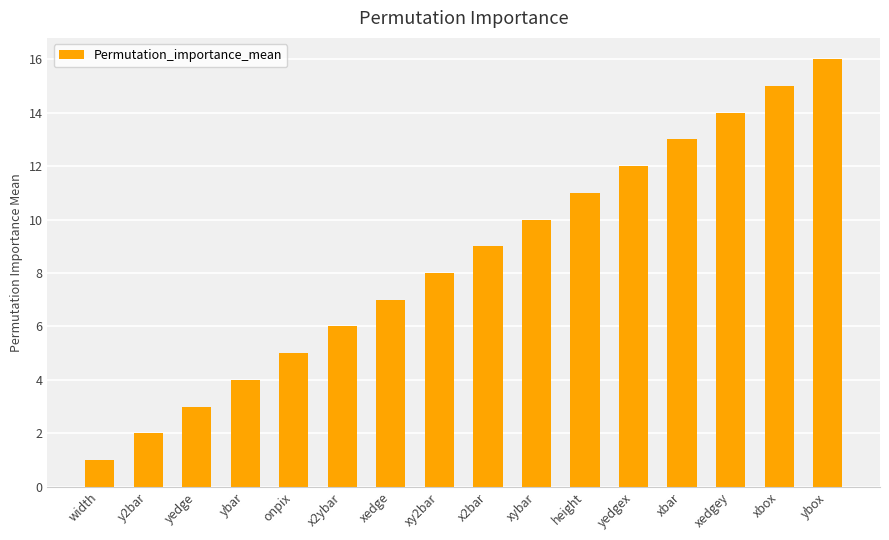

How many distinct data groups are displayed?

1